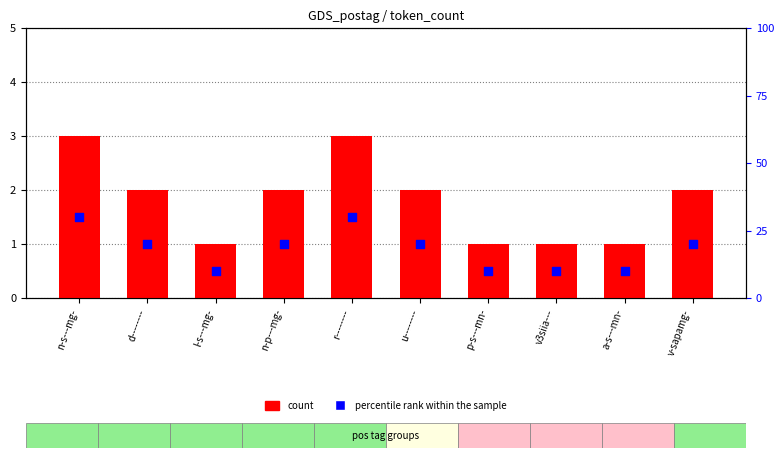

At how many categories does at least one series exceed 20?

2